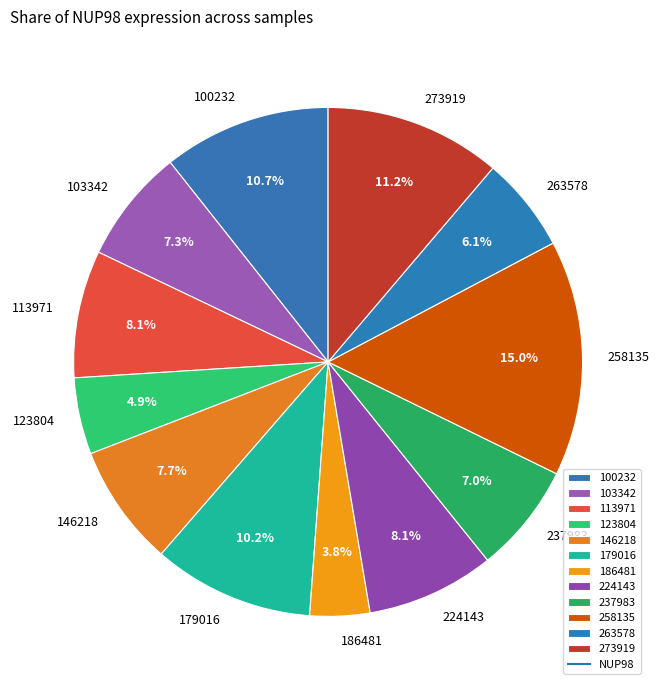

Which slice is the largest?

258135